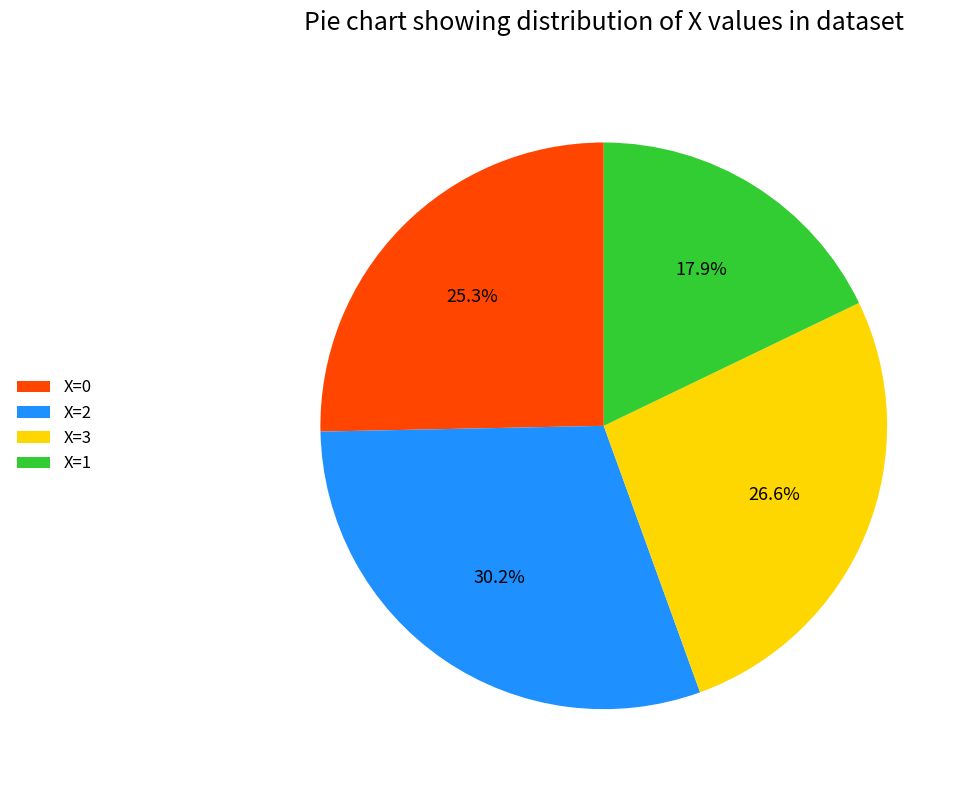

Which slice is the smallest?

X=1